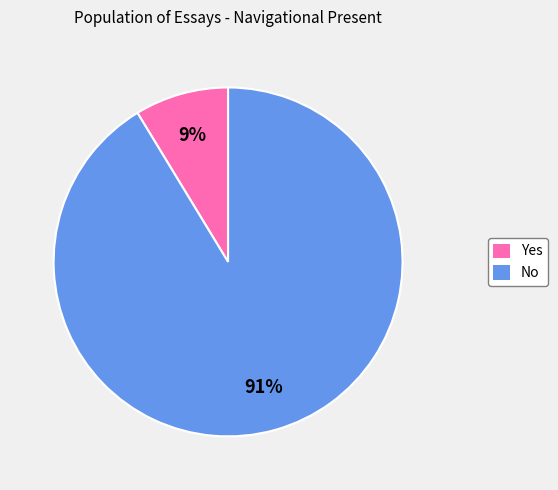

The No slice represents 83% of the pie. True or false?

False